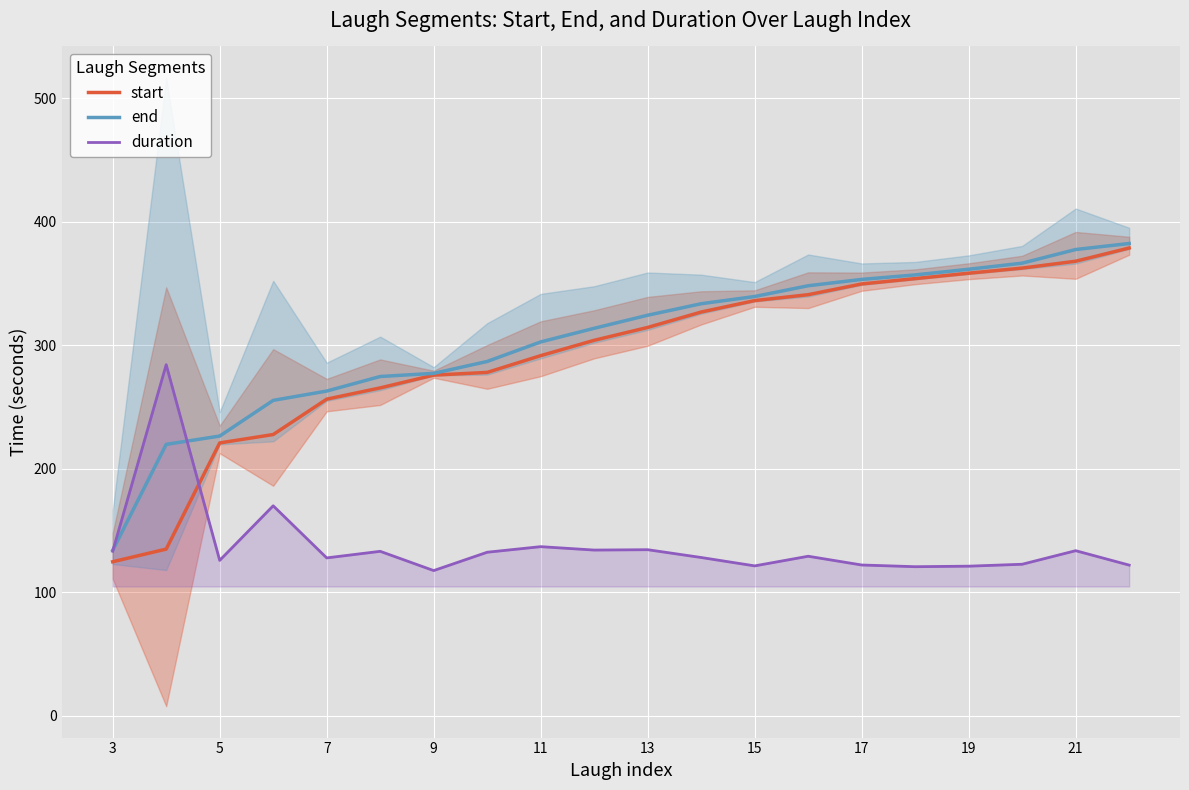

What are all the series names shown in the legend?

start, end, duration